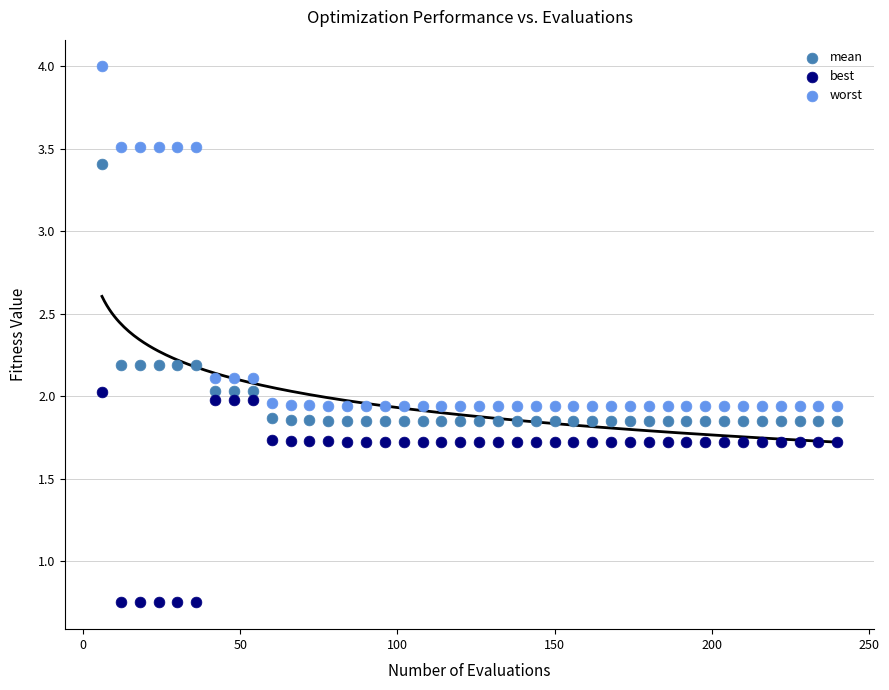

Which series has the largest Y range (max minus min)?

worst